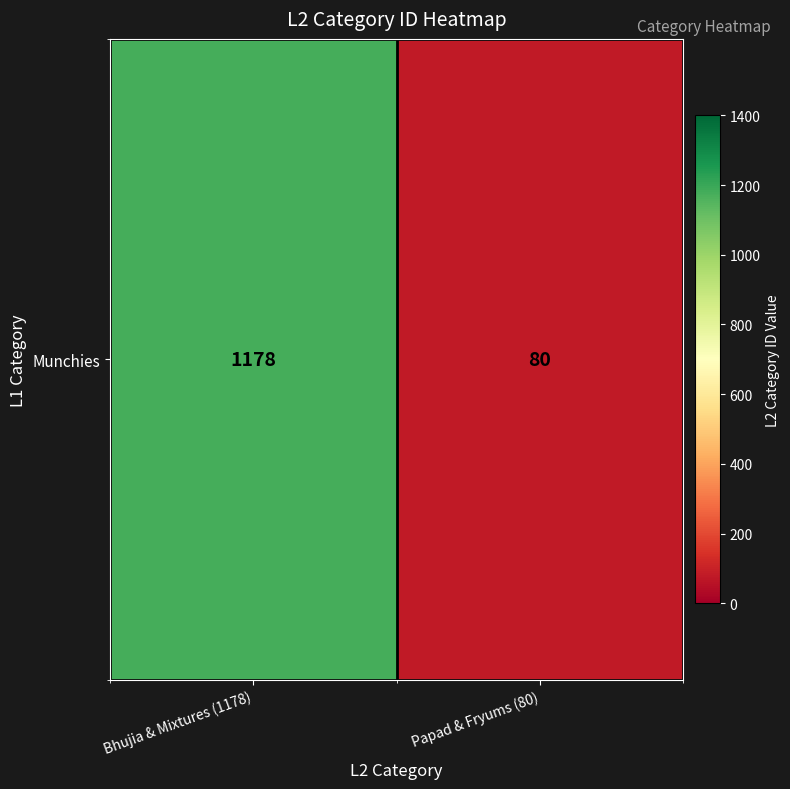

True or false: the data shows 80 at Papad & Fryums (80).

True